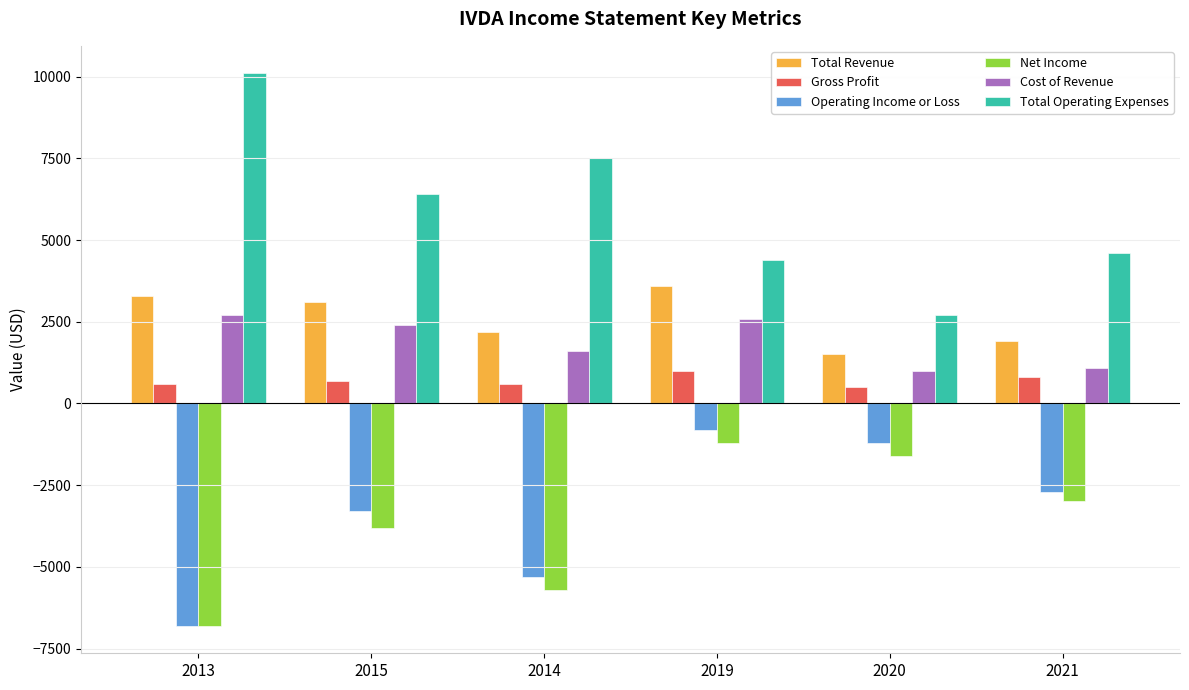

The Gross Profit series shows 600 at 2013. True or false?

True